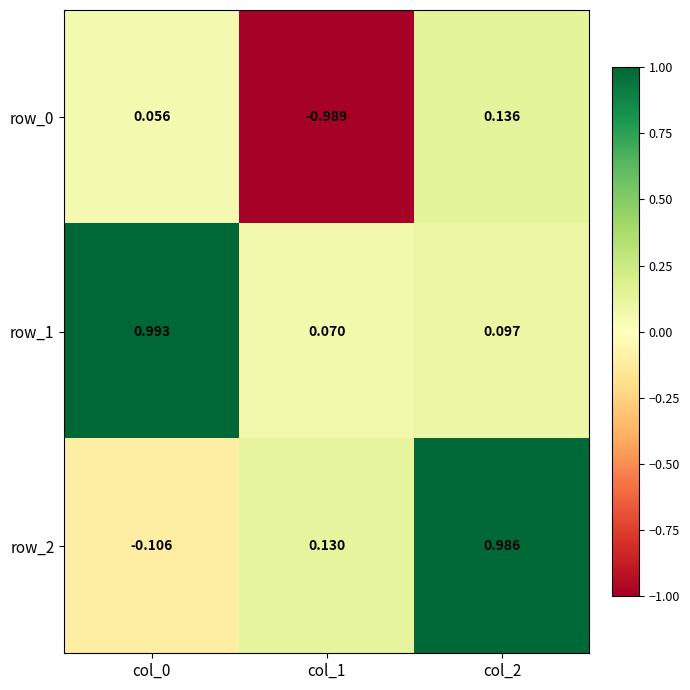

List the series in order of their peak value, lowest first.

row_0, row_2, row_1